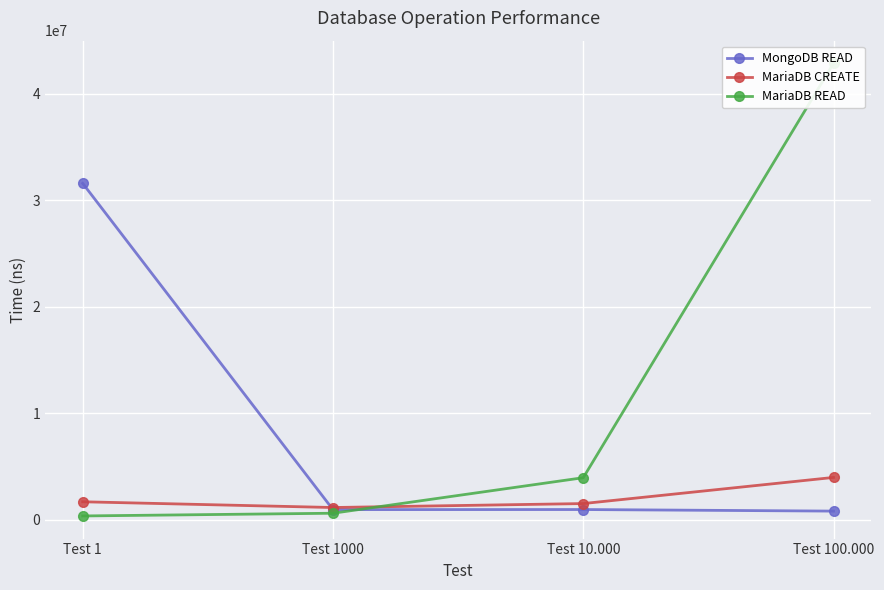

Is the value of MariaDB CREATE at Test 1000 greater than the value of MongoDB READ at Test 10.000?

Yes